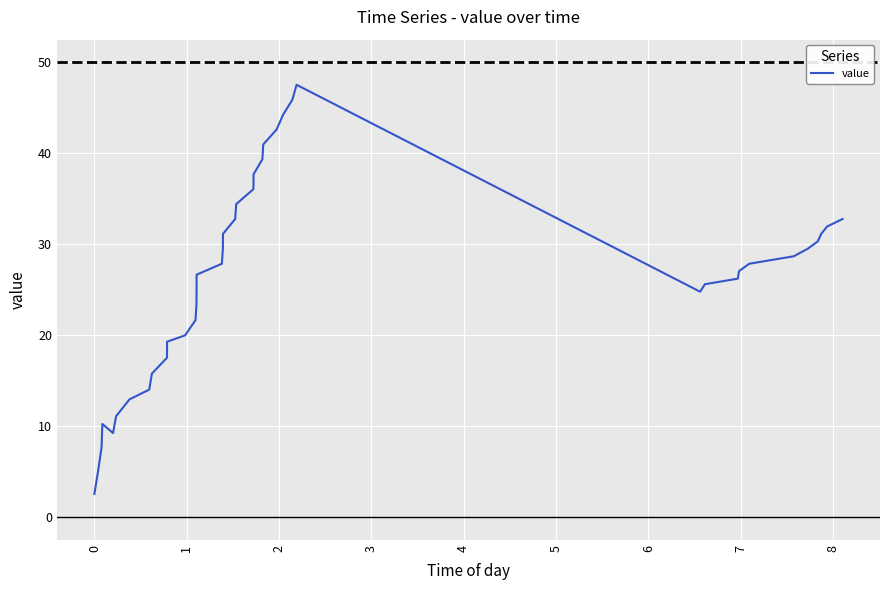

What is the minimum value shown in the chart?

2.6